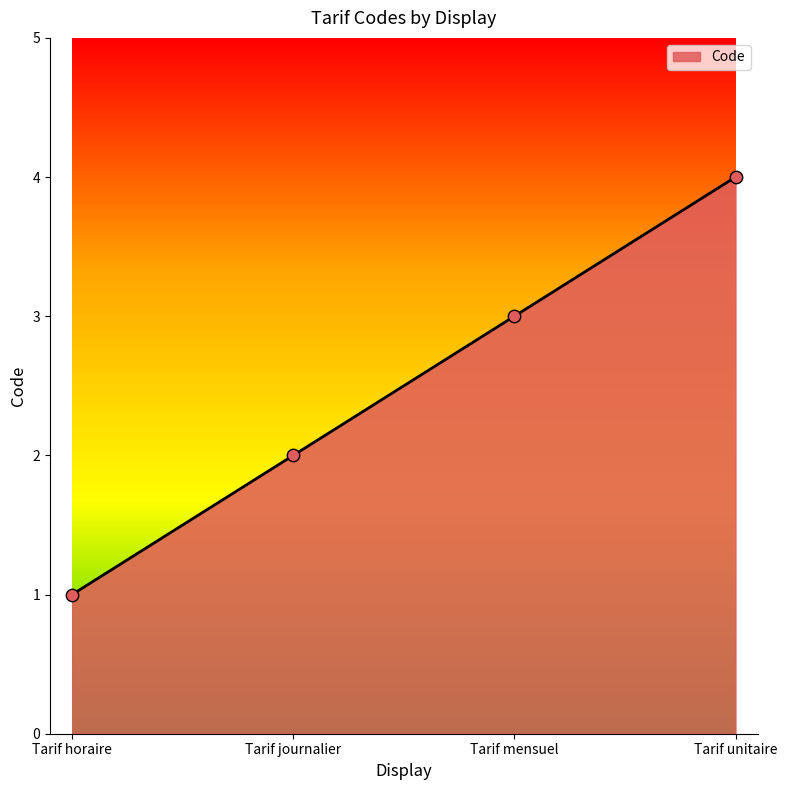

What is the change in value from Tarif journalier to Tarif mensuel?

+1